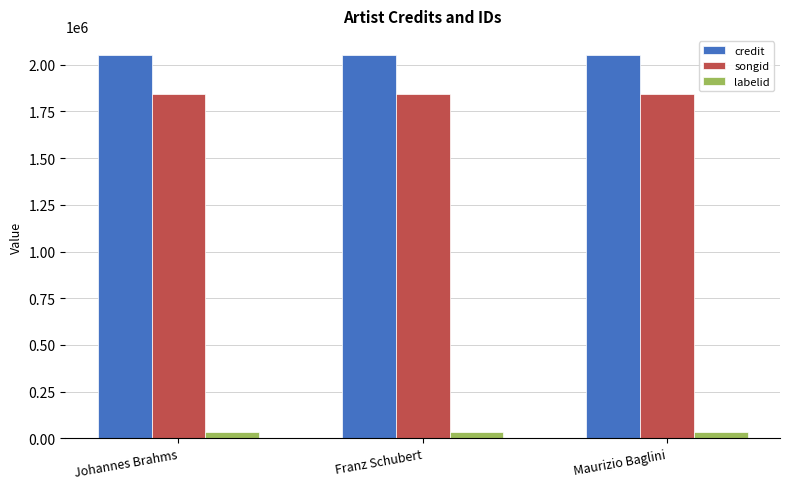

How many bars are there in total?

9